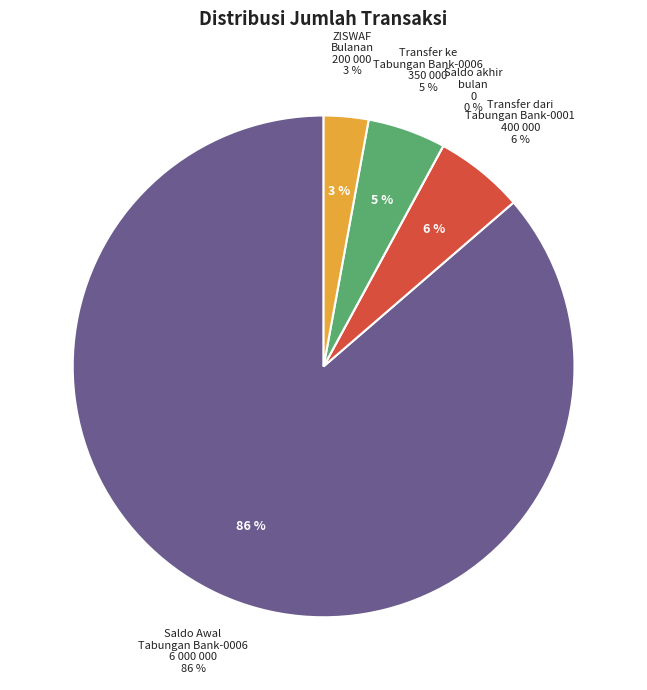

Combined, what portion of the pie is Transfer ke Tabungan Bank-0006 and Saldo akhir bulan?

5.0%